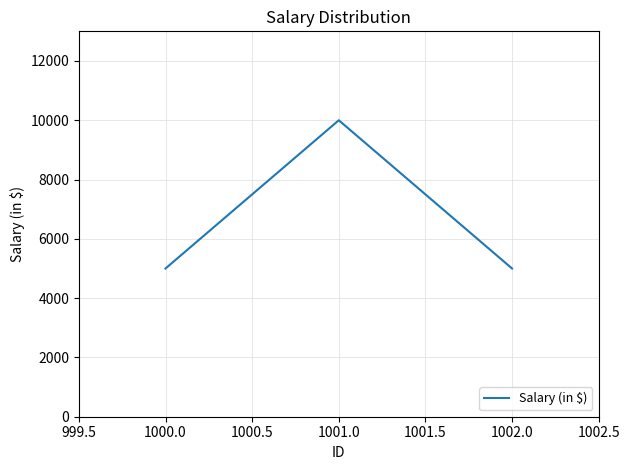

What is the minimum value shown in the chart?

5000